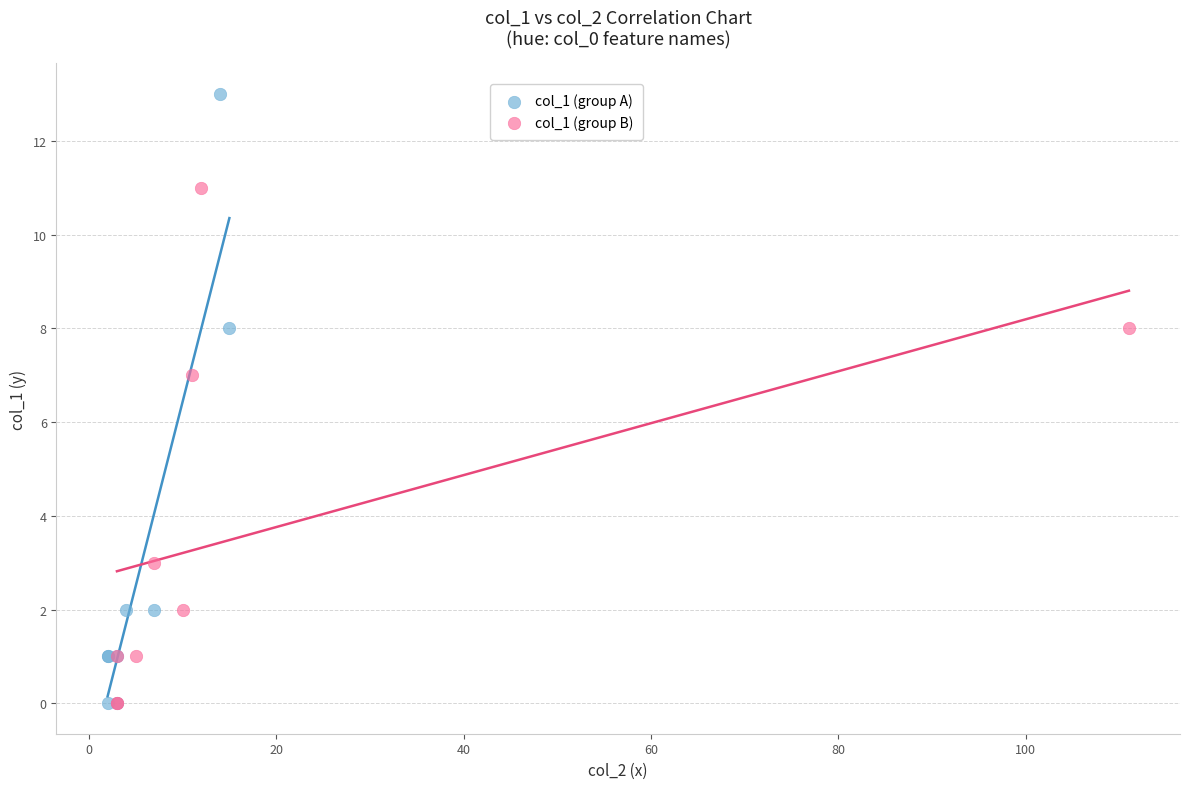

Which series has the widest spread of Y values?

col_1 (group A)